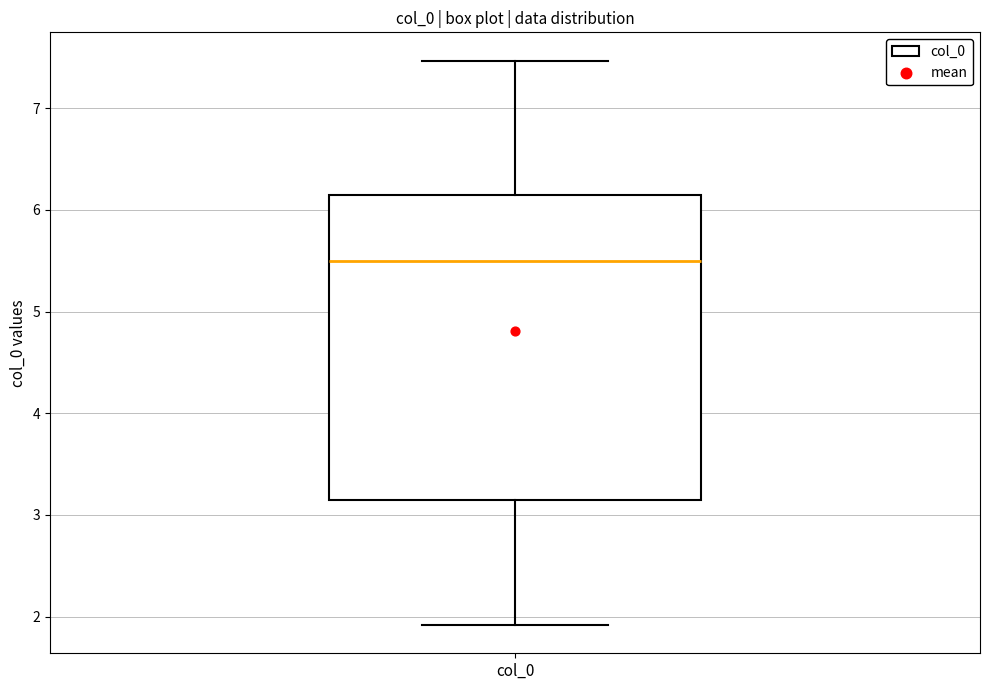

Transcribe this box plot: give where the median line is, the range the box spans, and where the two whiskers end, as read against the y-axis. The values are not printed on the chart, so give them approximately, as read against the axis.

median 5.5, box 3.1 to 6.1, whiskers 1.9 to 7.5